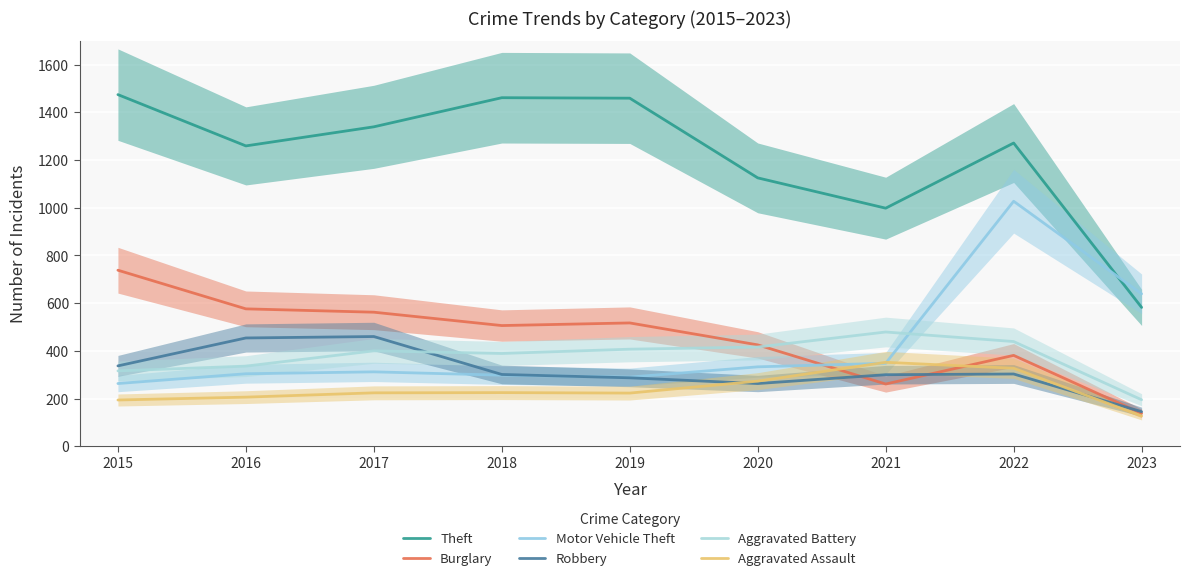

Reading right to left, list all the values displayed in this chart.

Theft: 582	1271	998	1125	1459	1461	1339	1259	1474
Burglary: 138	381	261	425	517	506	562	576	738
Motor Vehicle Theft: 639	1027	348	333	290	298	312	304	263
Robbery: 145	303	300	263	287	301	460	454	337
Aggravated Battery: 195	439	479	416	407	389	400	336	316
Aggravated Assault: 127	327	352	273	223	225	224	206	194